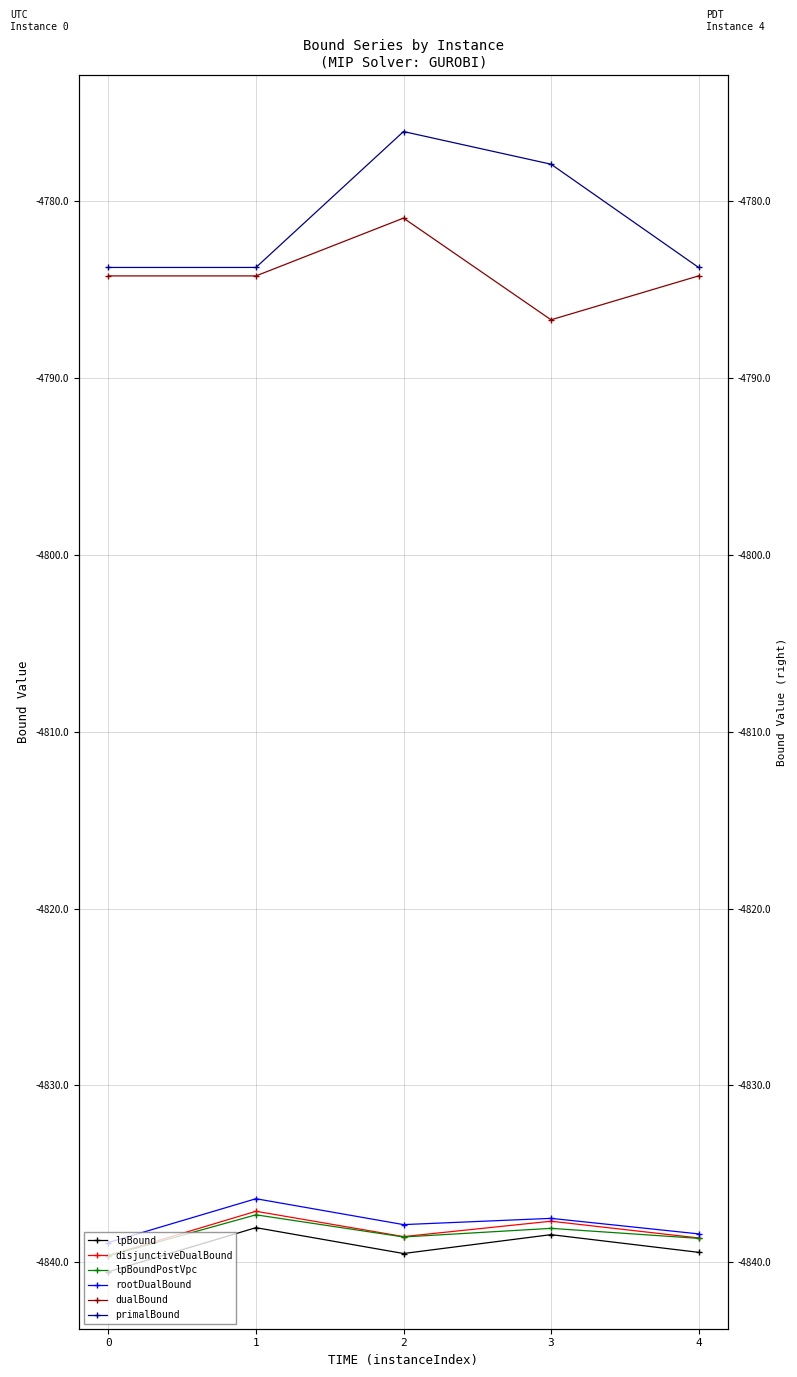

Rank the series by their maximum value, from highest to lowest.

primalBound, dualBound, rootDualBound, disjunctiveDualBound, lpBoundPostVpc, lpBound